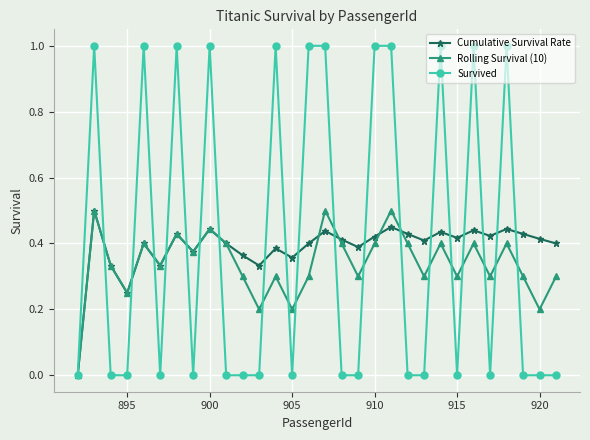

How many distinct data groups are displayed?

3